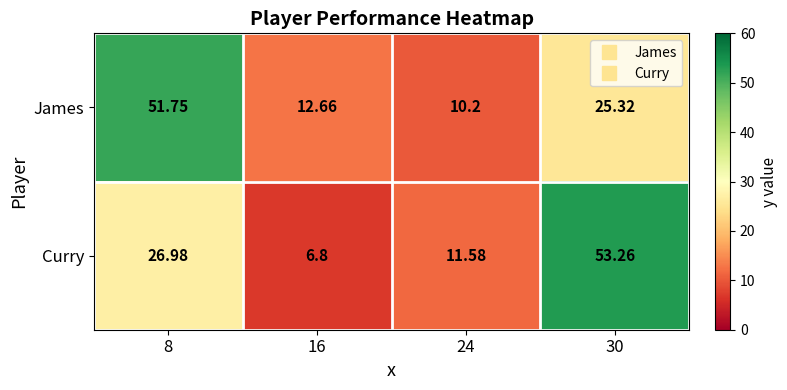

What is the minimum value shown in the chart?

6.8